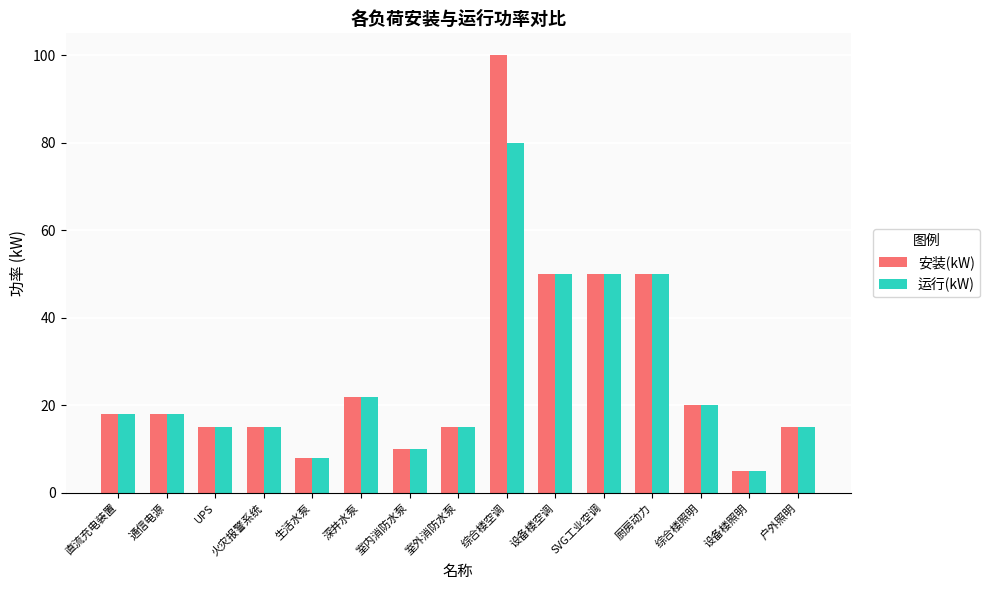

True or false: 安装(kW) has a value of 22 at 深井水泵.

True